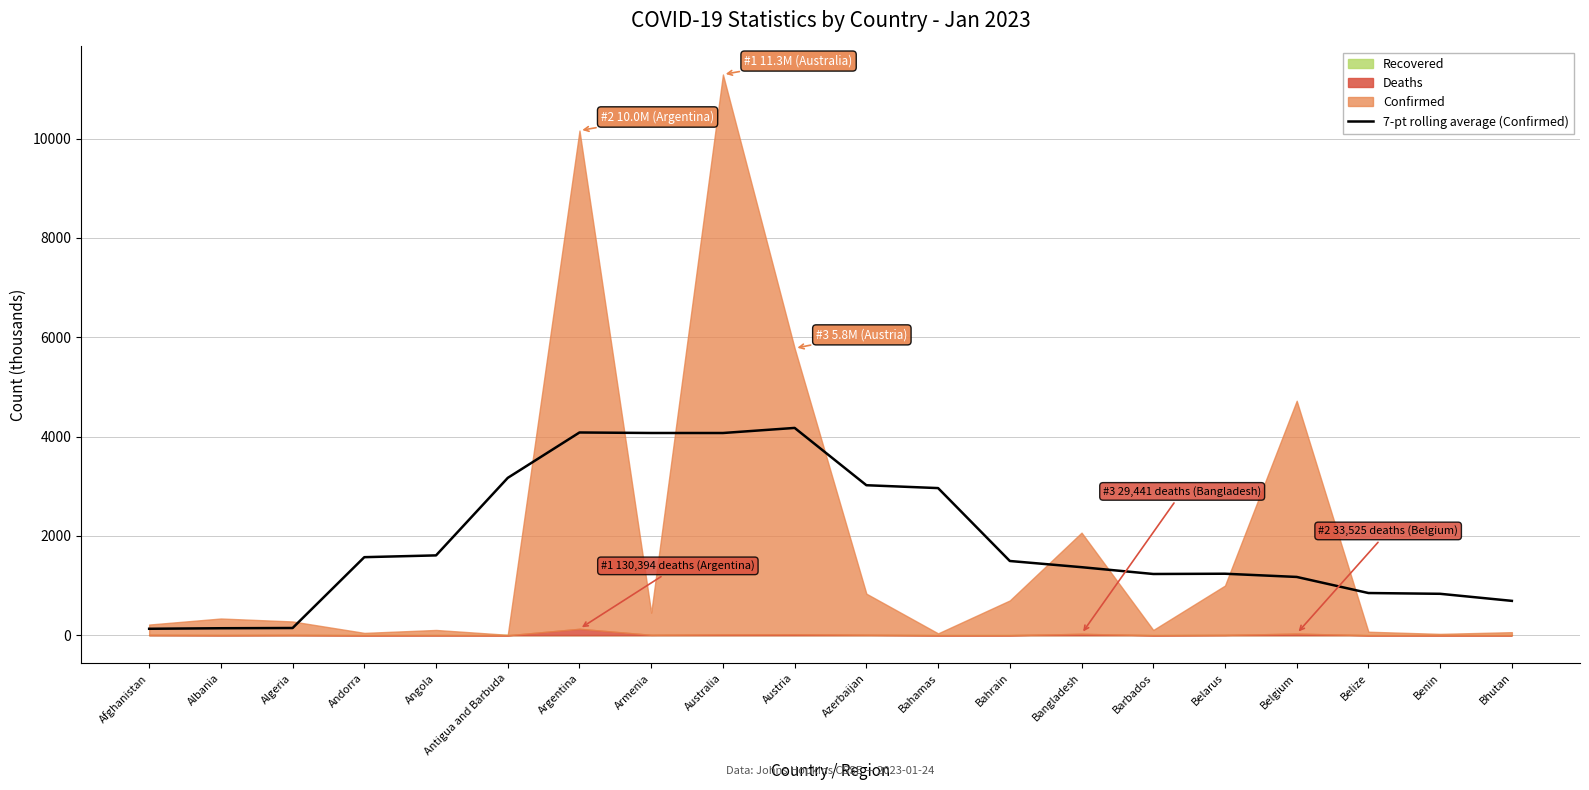

Which has a higher value, Belgium or Armenia?

Armenia